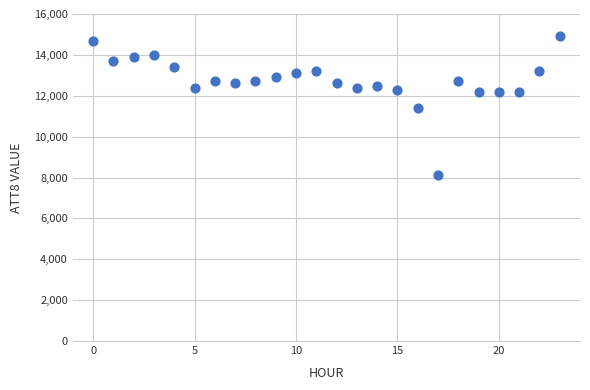

What is the range of Y values (max minus min)?

6800